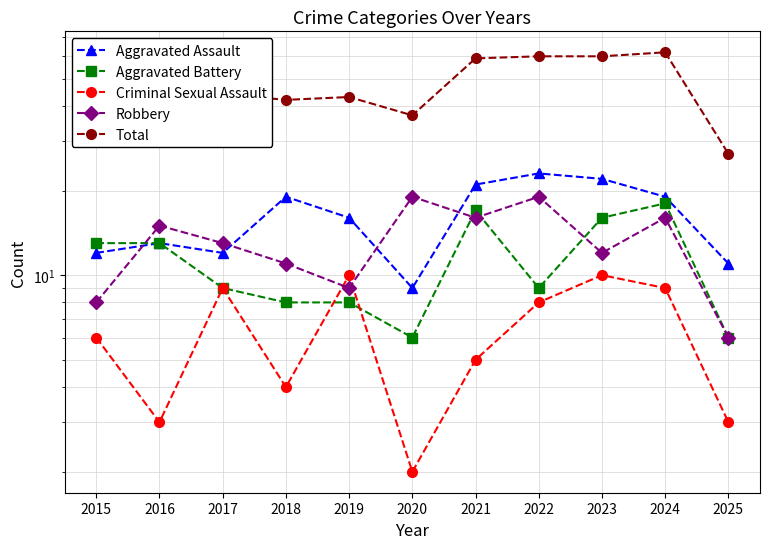

Is this an area chart (filled region under the line)?

No